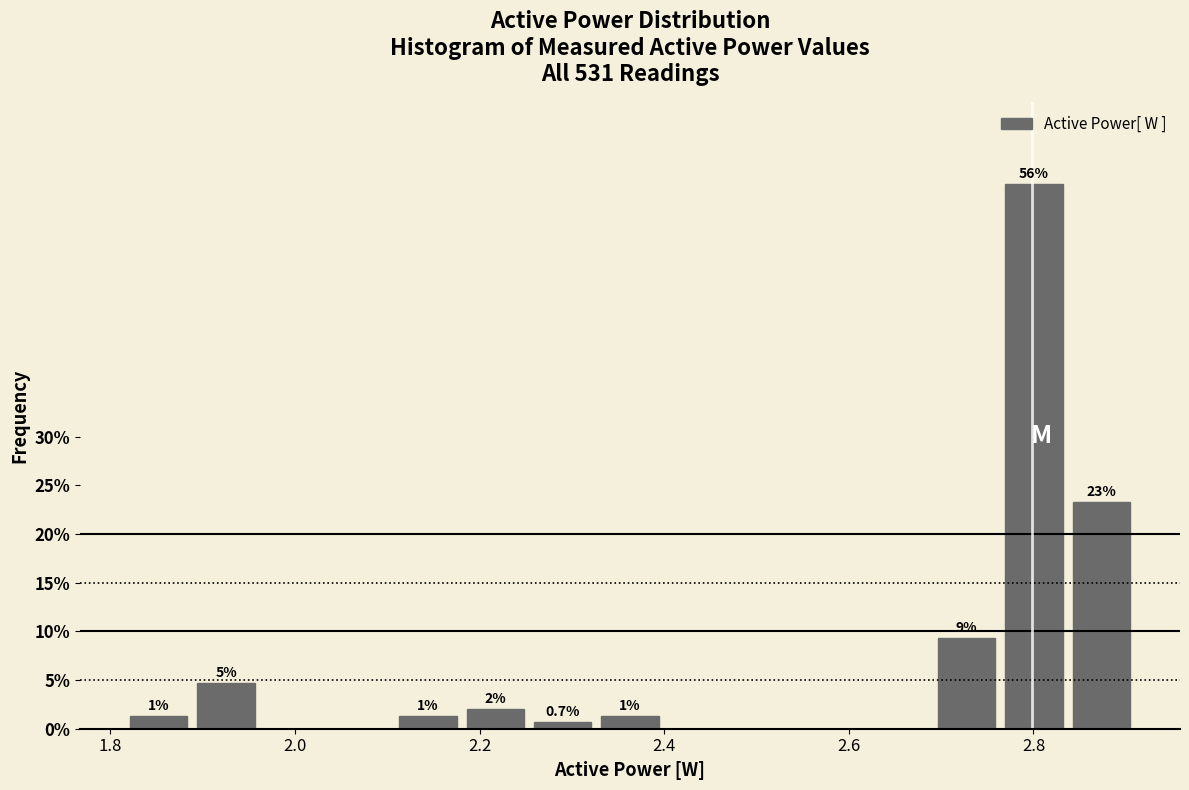

Read against the x-axis, roughly where is the centre of the tallest bar?

2.80